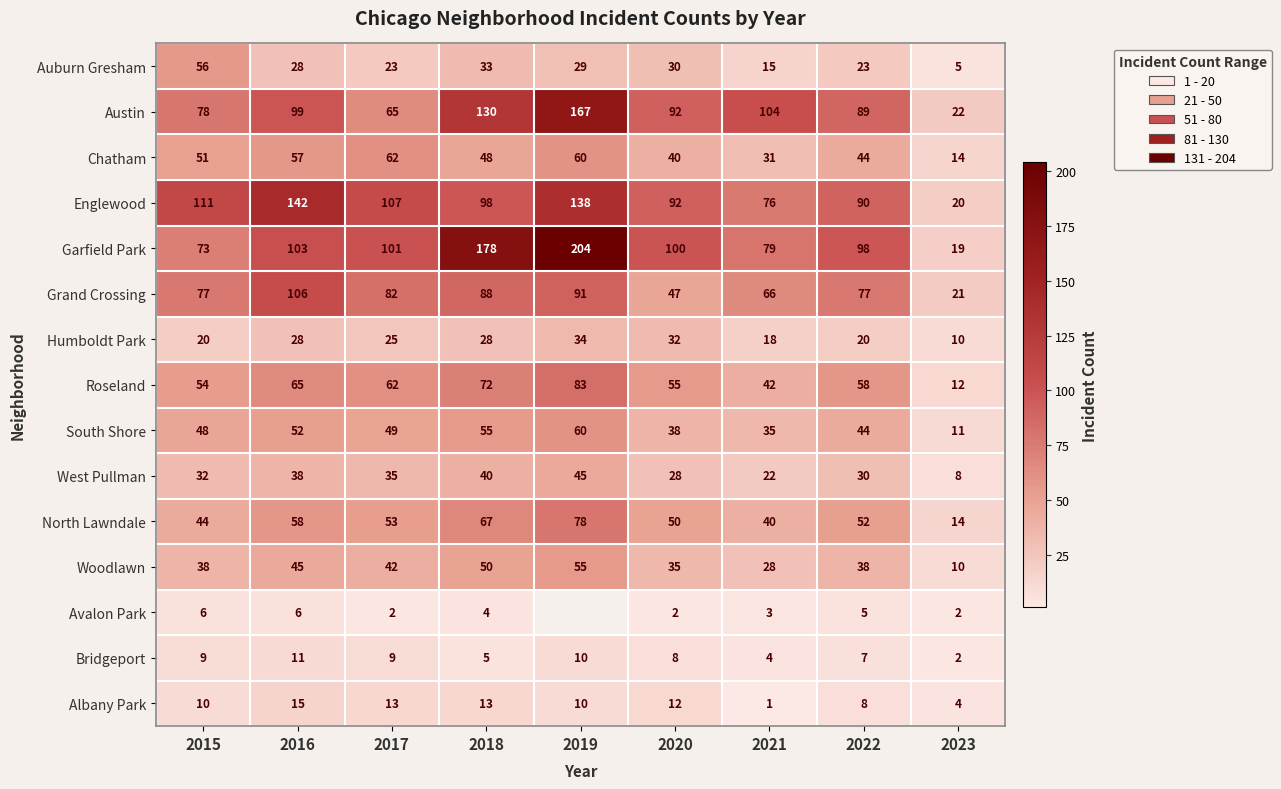

Rank the categories by South Shore value from lowest to highest.

2023, 2021, 2020, 2022, 2015, 2017, 2016, 2018, 2019